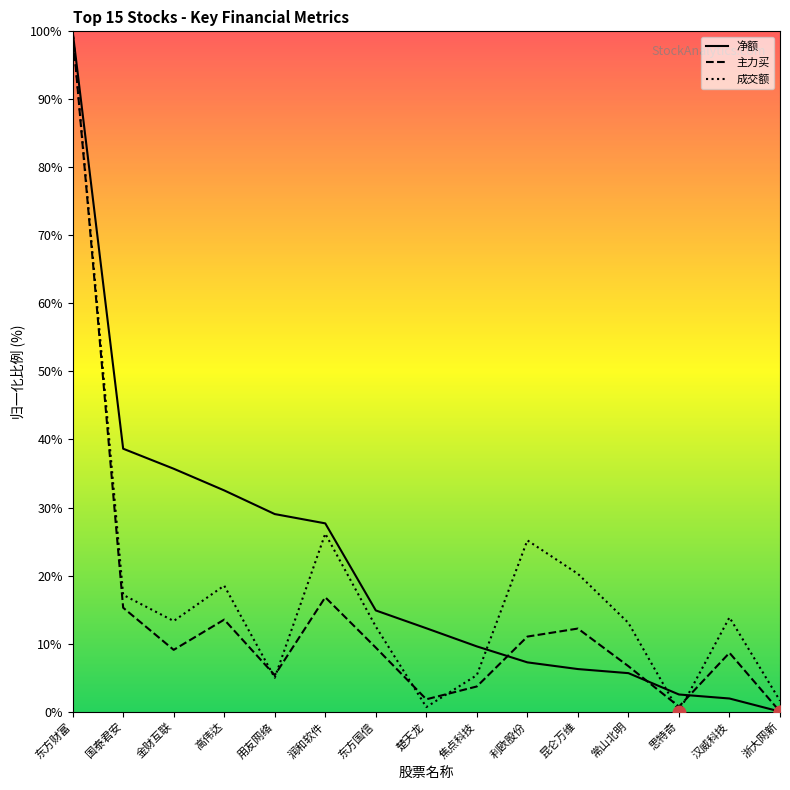

Which series has the widest spread of Y values?

净额